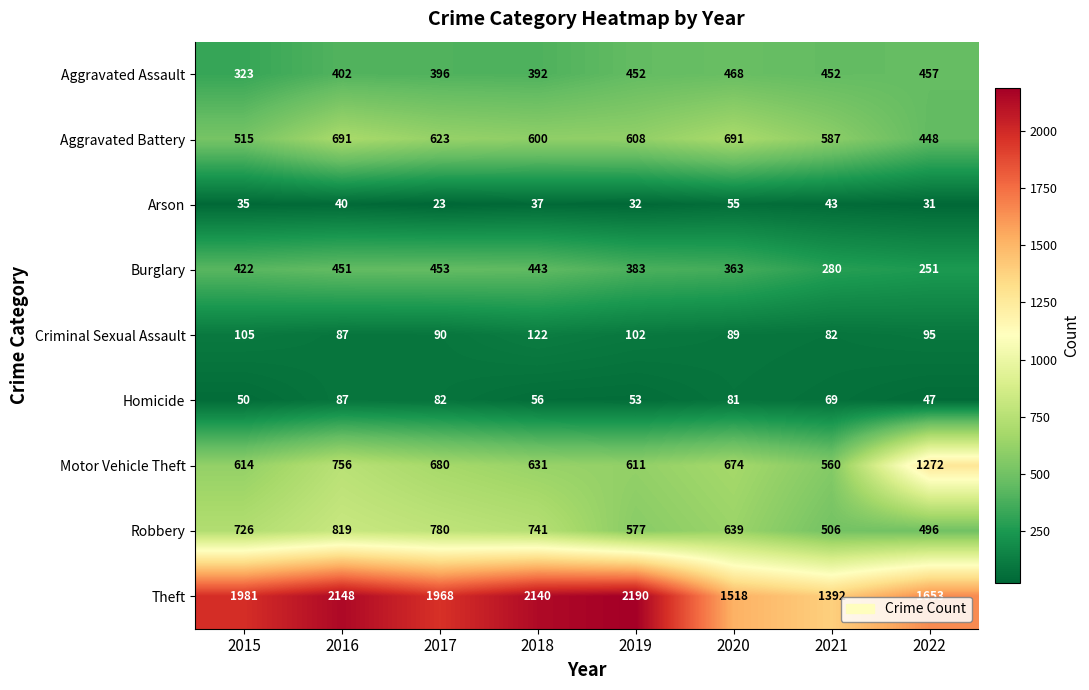

Which series has the widest spread of values?

Theft